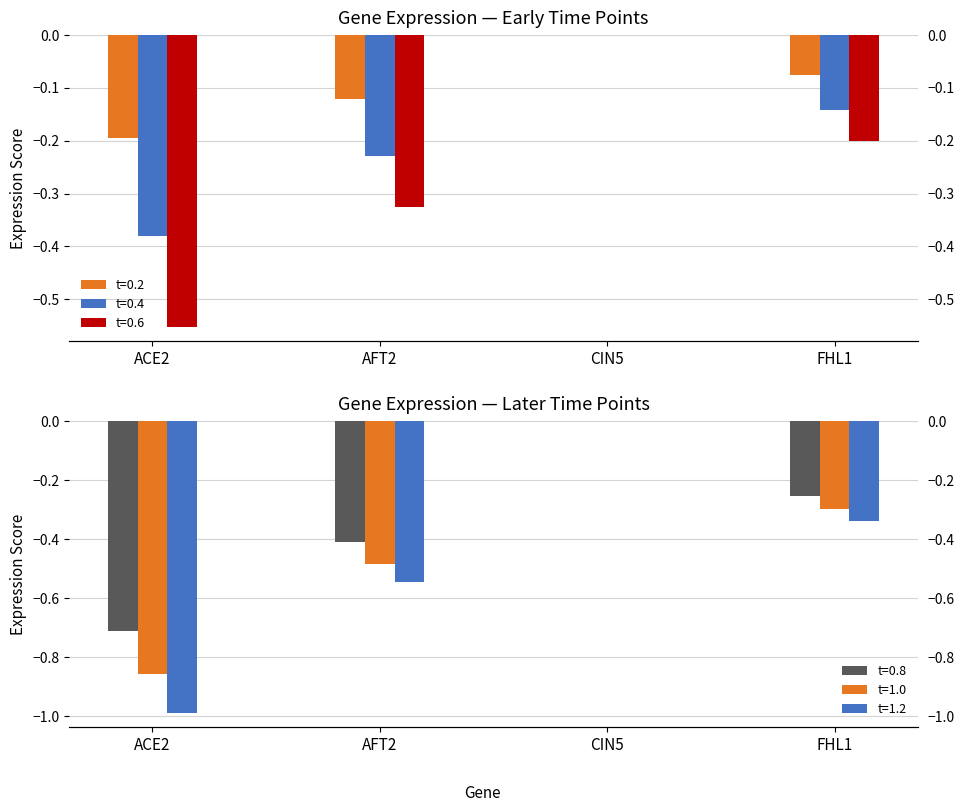

What are all the series names shown in the legend?

t=0.2, t=0.4, t=0.6, t=0.8, t=1.0, t=1.2